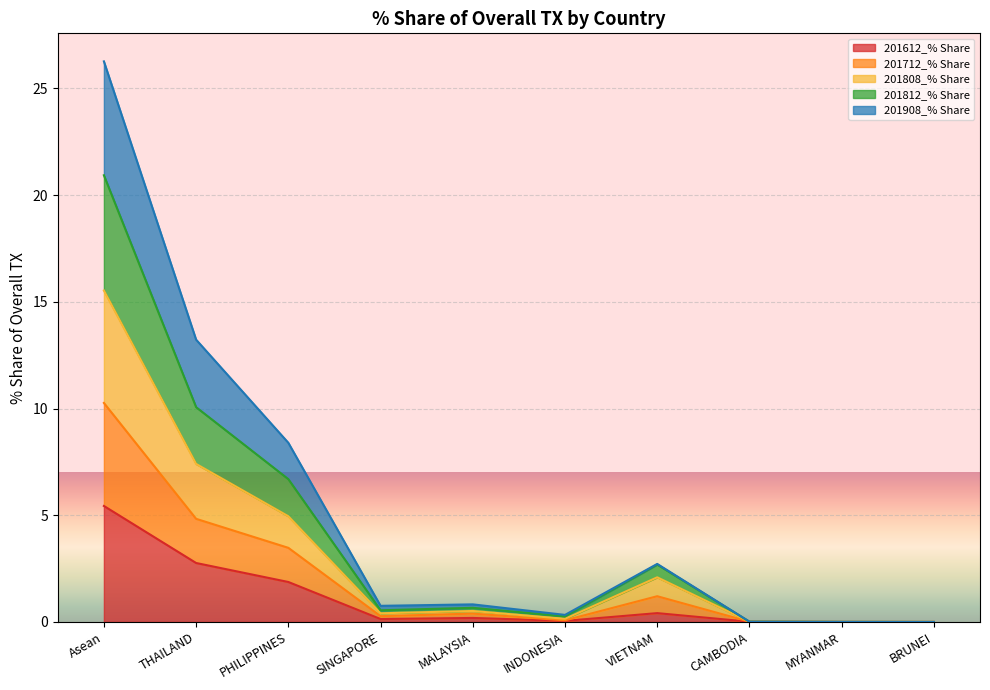

In 201612_% Share, how many points are higher than both neighbors (excluding endpoints)?

2